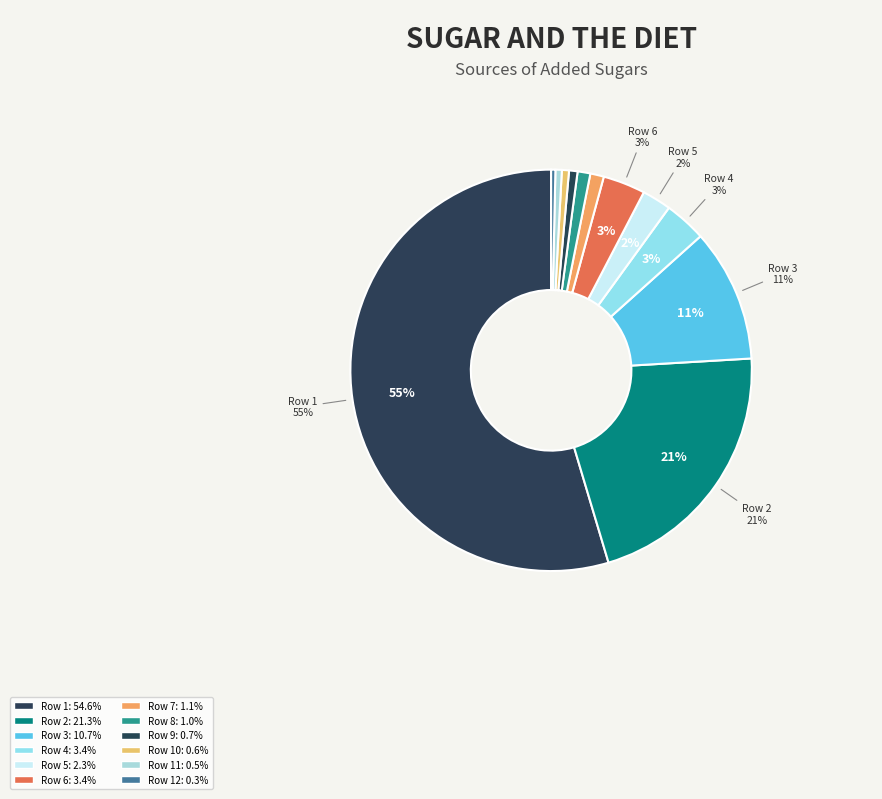

How many slices are in this pie chart?

12